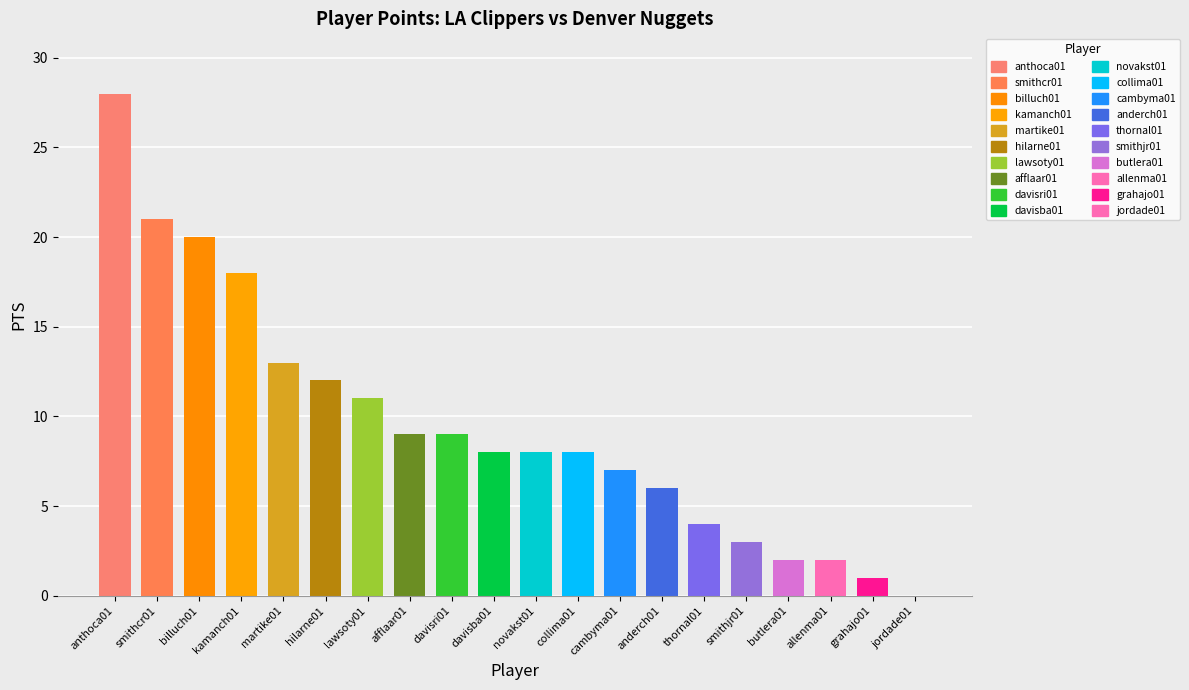

At which category is the sum across all series the highest?

anthoca01